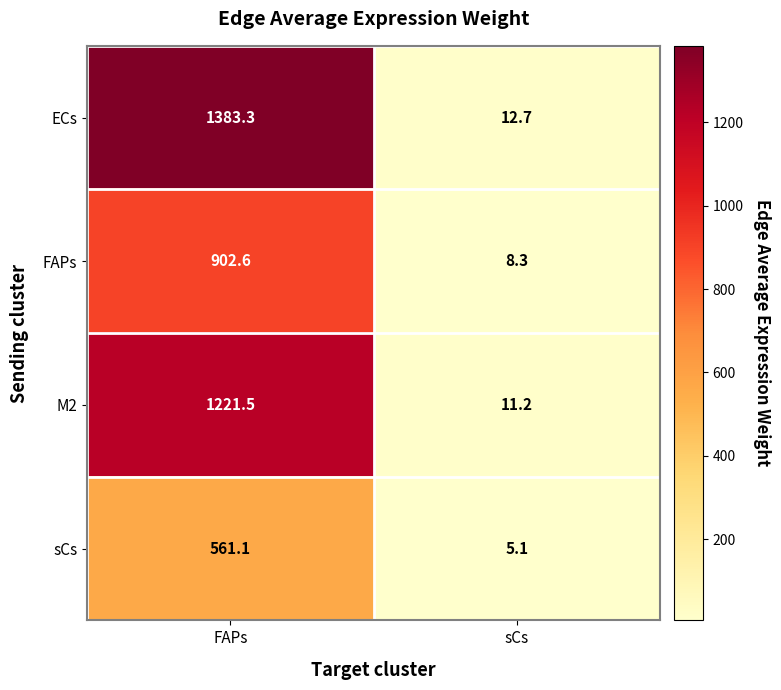

How many data points in FAPs are above 902?

1